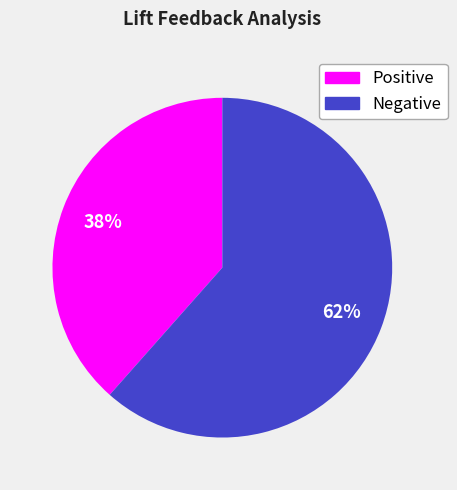

Rank the categories by value from highest to lowest.

Negative, Positive